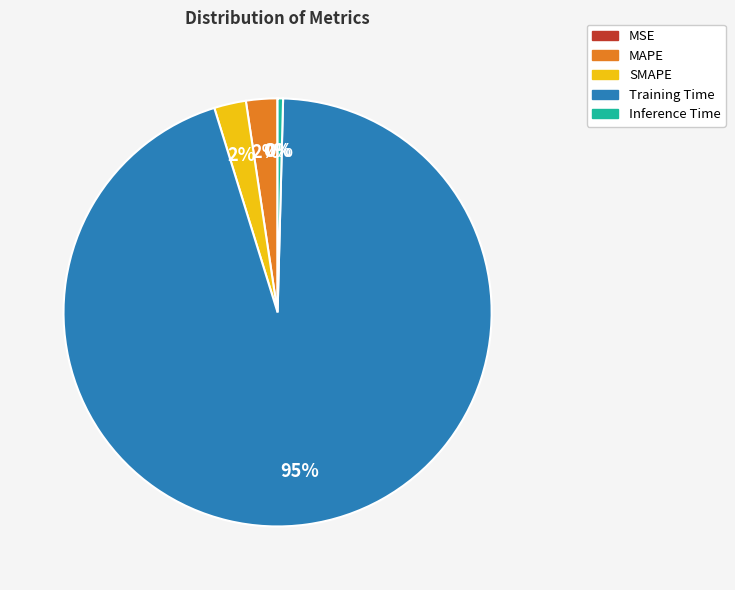

To the nearest percent, what is the average slice percentage?

20%